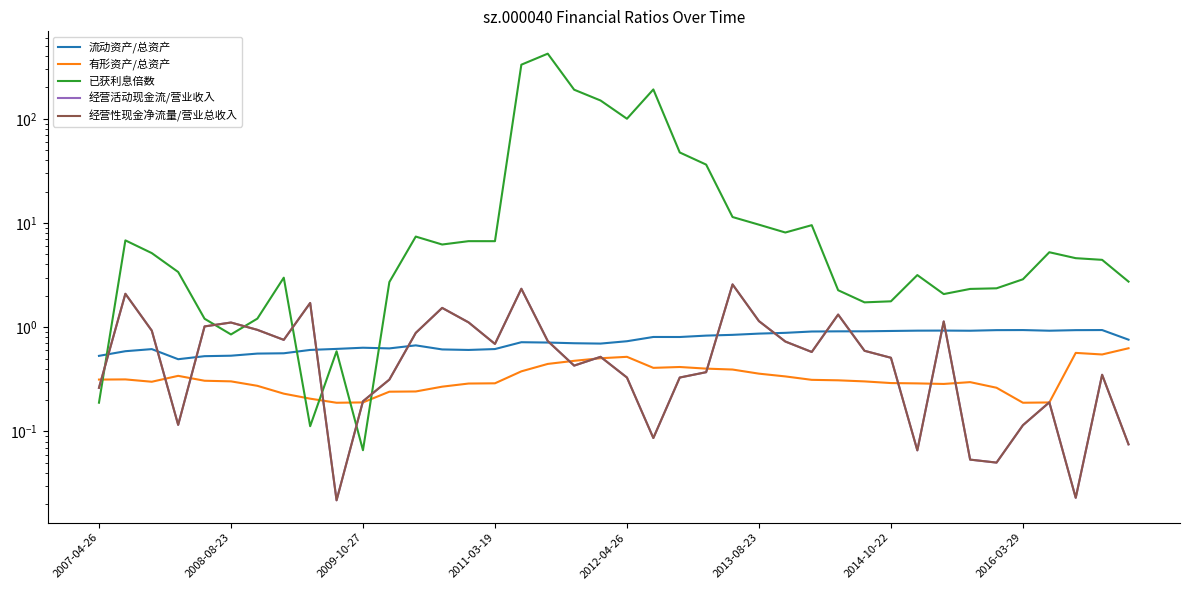

What is the label of the 11th point from the right?

29